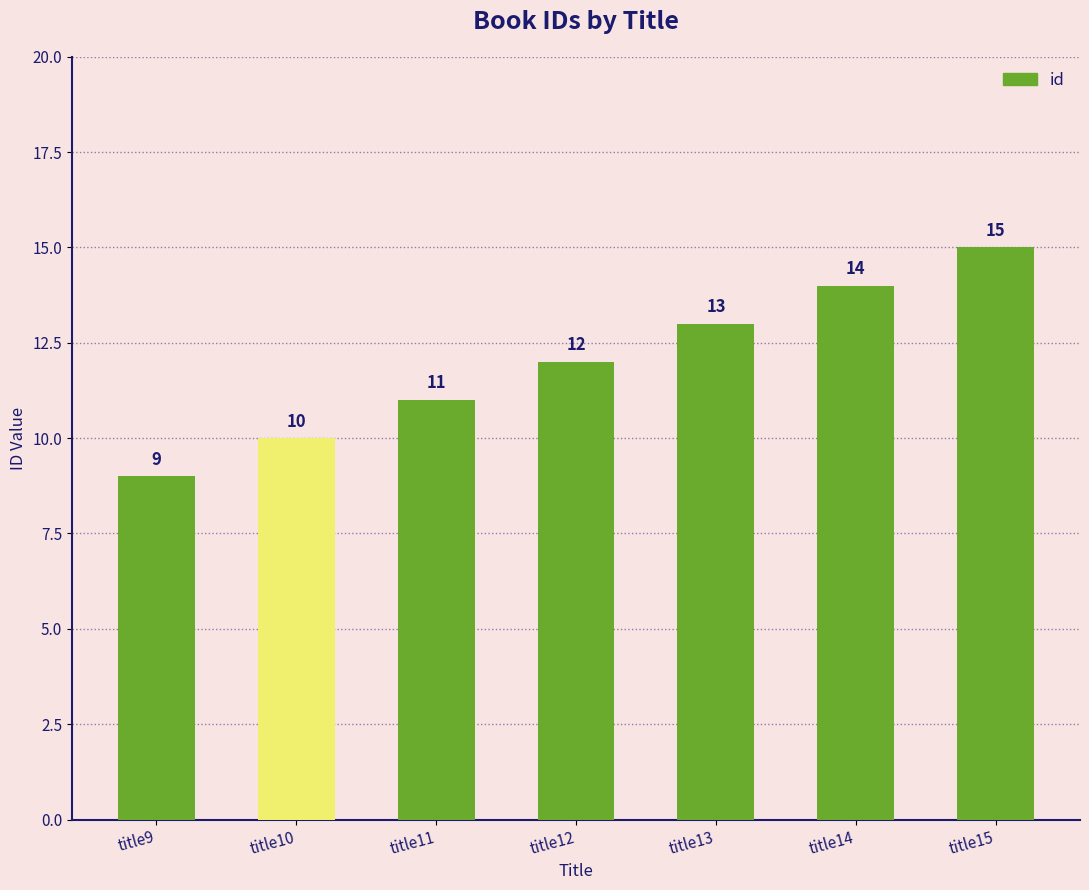

What is the sum of all values?

84